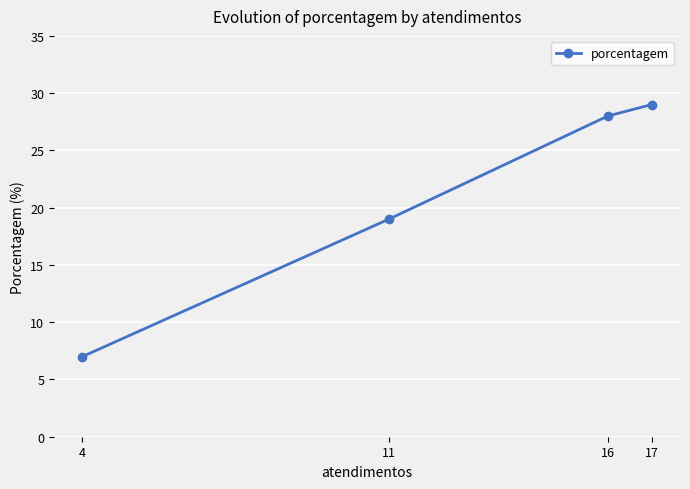

The chart shows a value of 13 at 17. True or false?

False